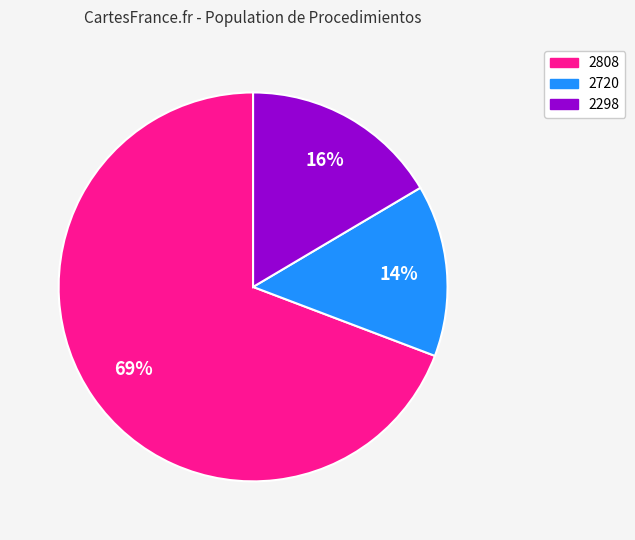

True or false: 2298 accounts for 28% of the total.

False